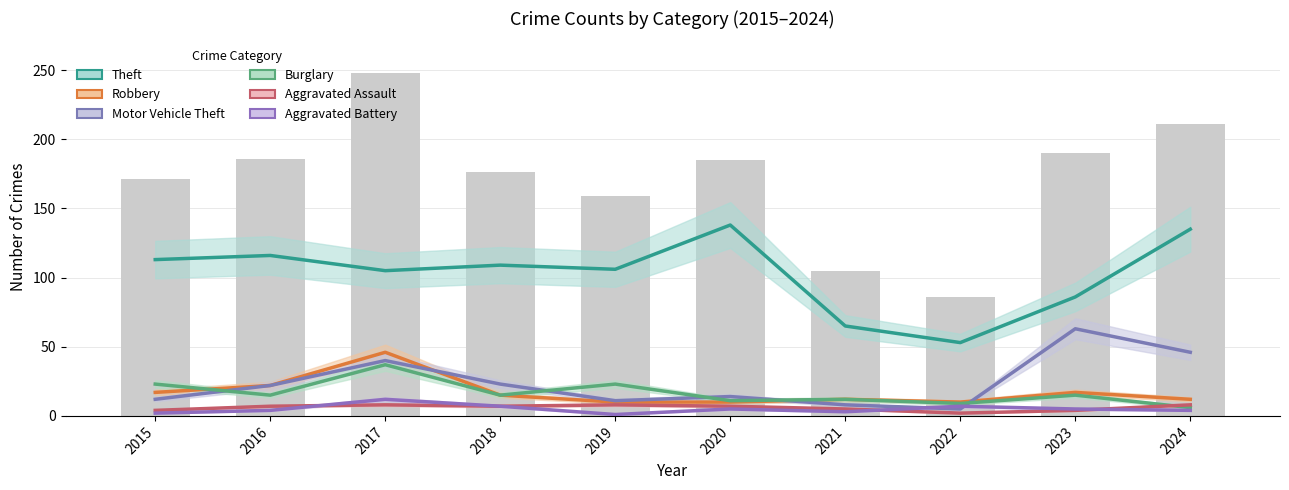

At which label is Robbery closest to 28?

2016